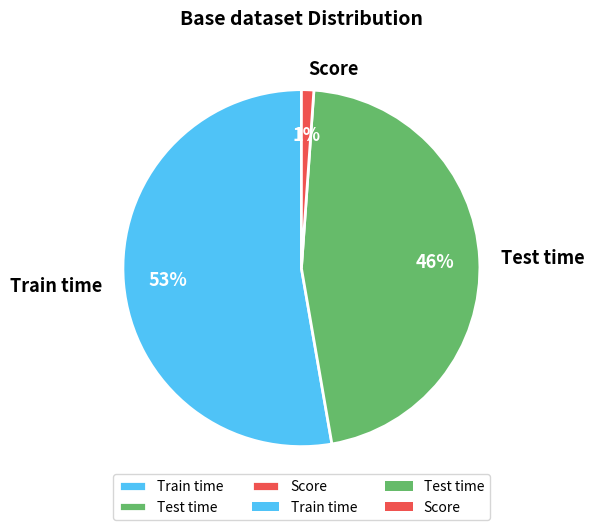

Which slice is the largest?

Train time